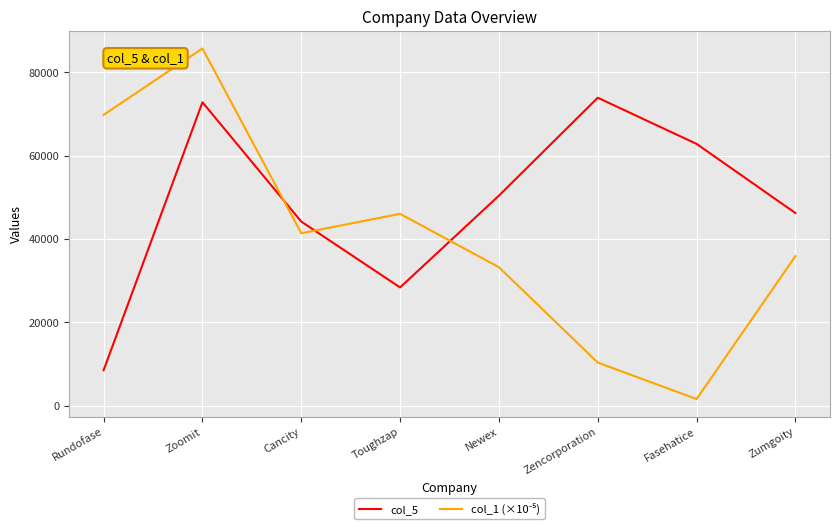

True or false: col_5 has a value of 101108.5 at Fasehatice.

False